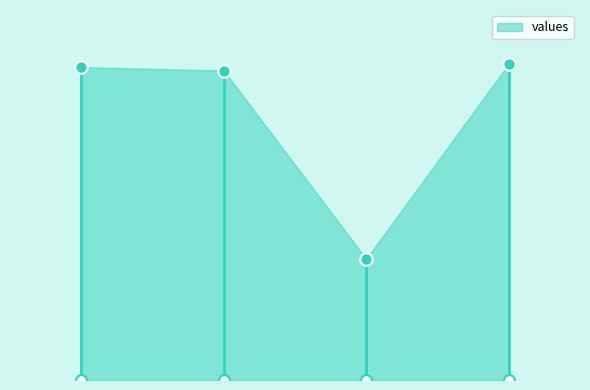

What is the change in value from 0 to 2?

-2